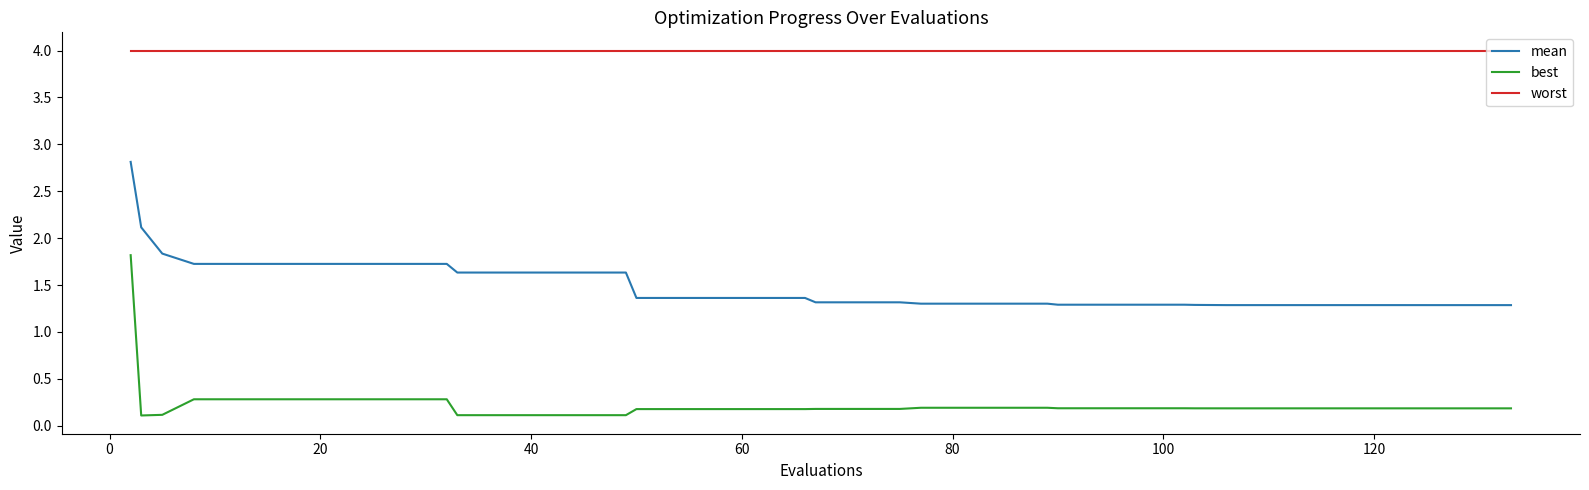

Rank the series by their maximum value, from lowest to highest.

best, mean, worst